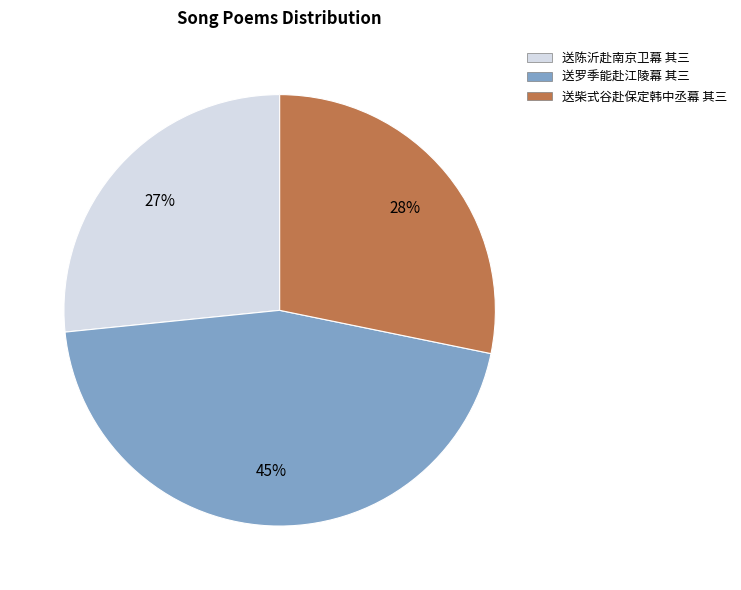

Combined, do 送柴式谷赴保定韩中丞幕 其三 and 送罗季能赴江陵幕 其三 account for over 50%?

Yes